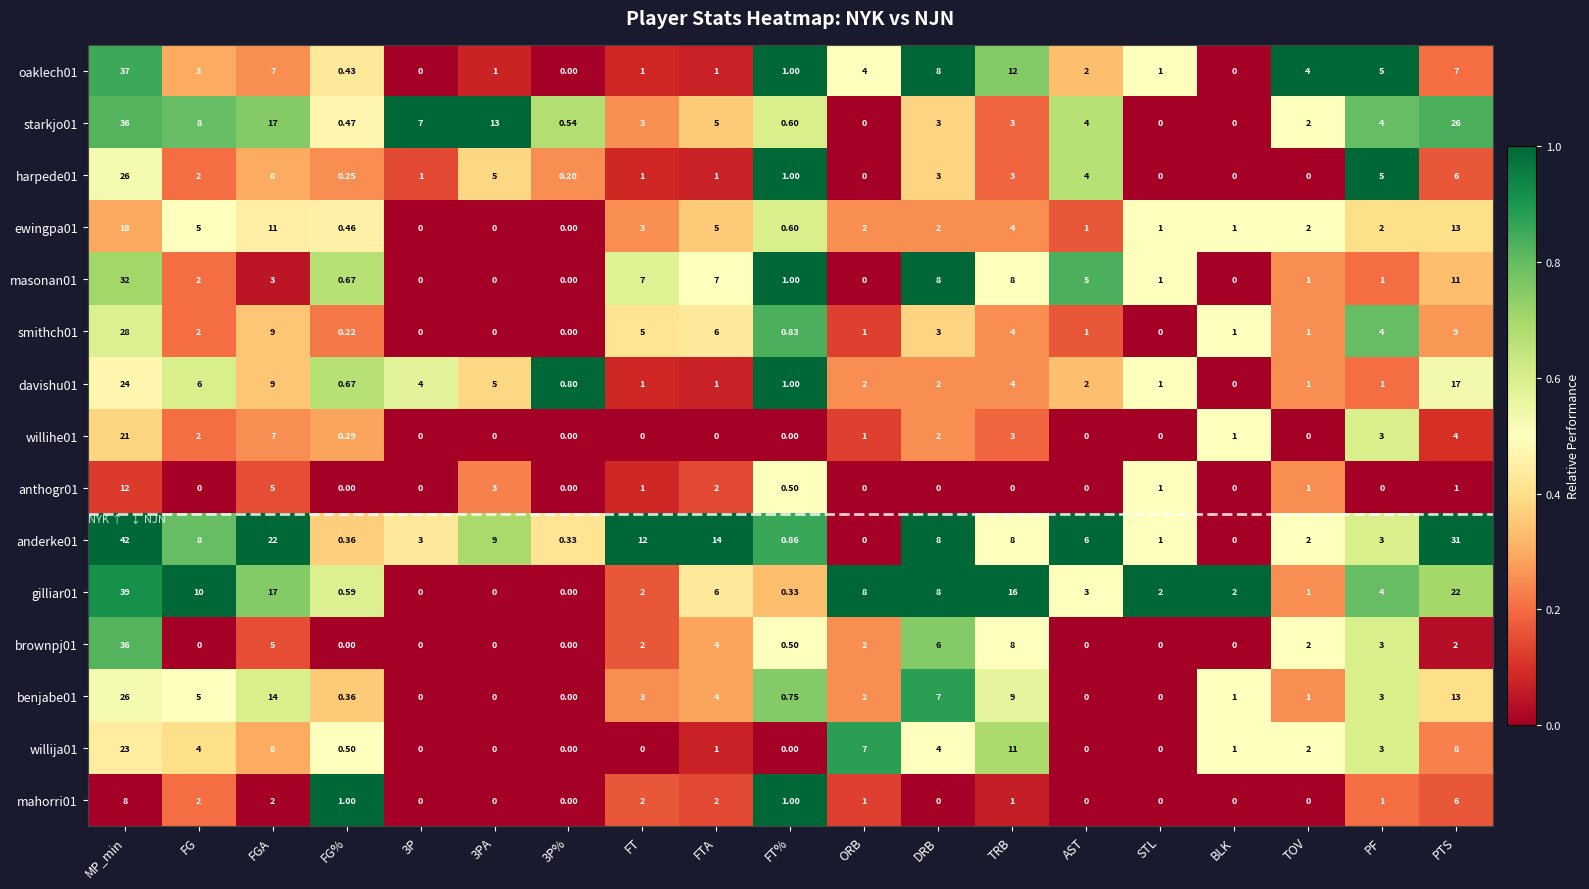

At how many categories does at least one series exceed 0?

19